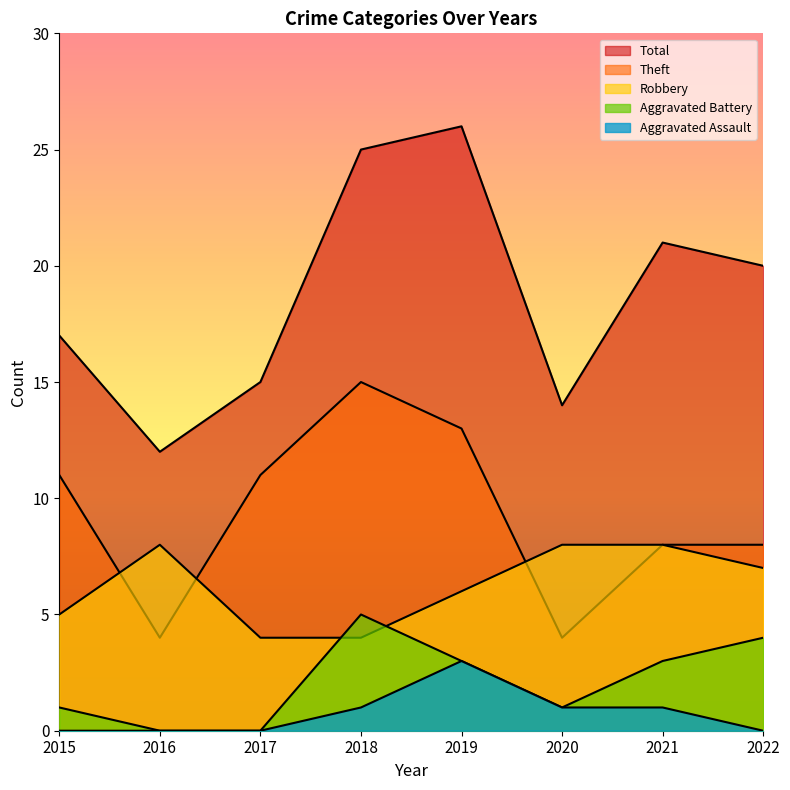

Which has a higher value, 2015 or 2021?

2021